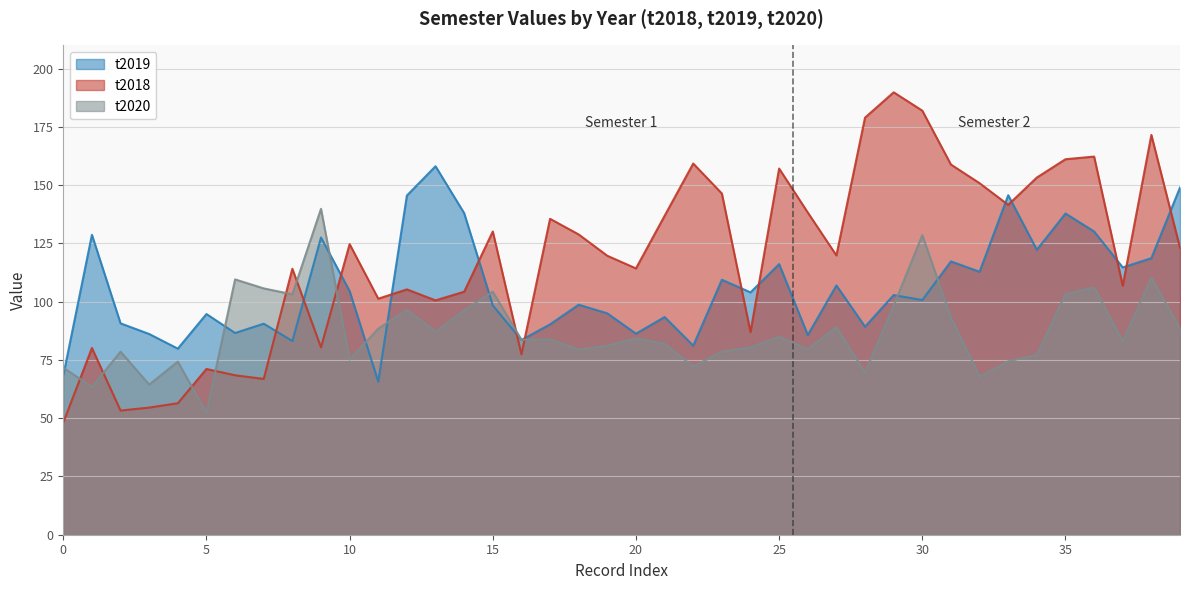

Which series has the widest spread of values?

t2018